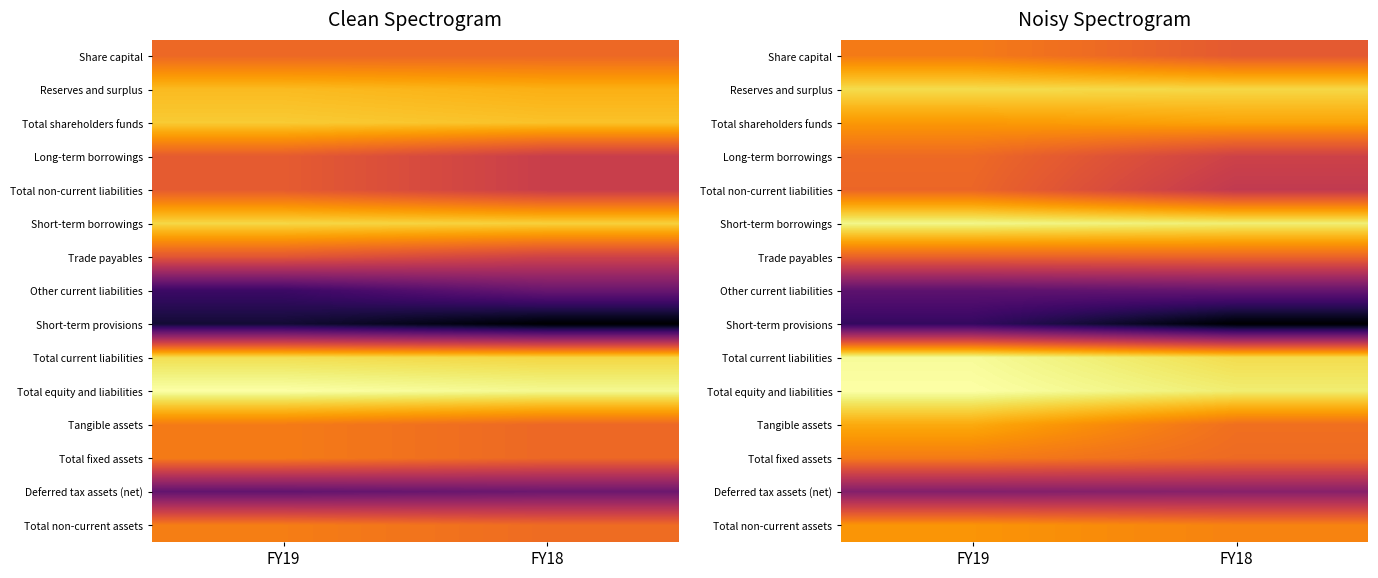

At which label does Trade payables reach its peak?

FY18